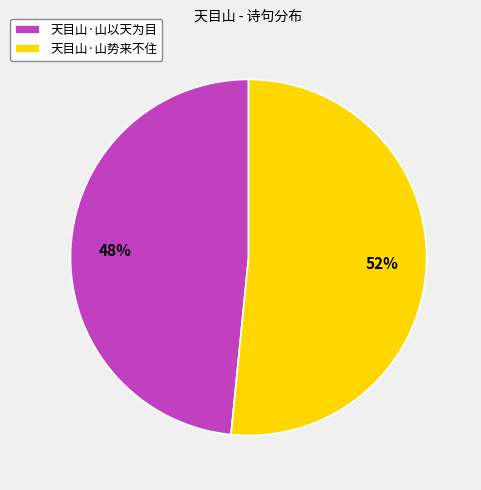

To the nearest percent, what is the combined percentage of 天目山·山以天为目 and 天目山·山势来不住?

100%